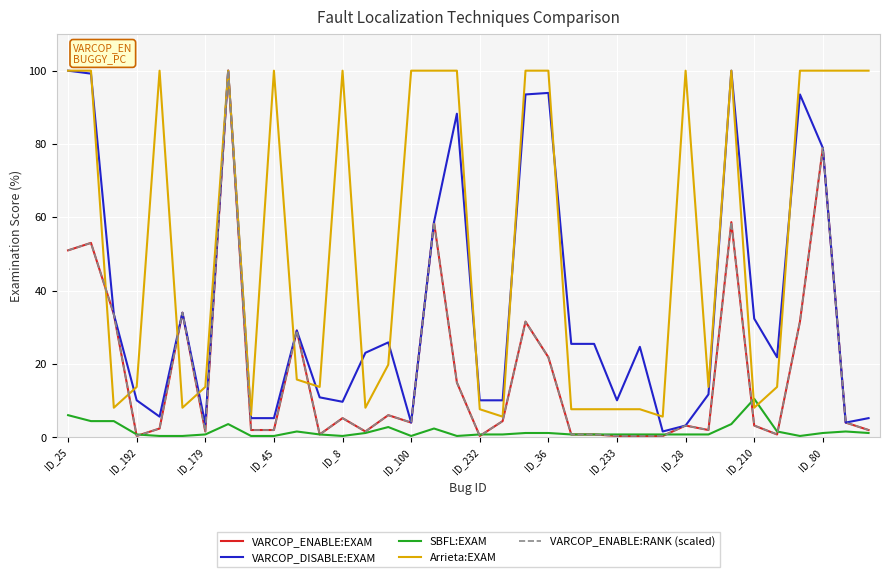

Which series has the largest total across all categories?

Arrieta:EXAM